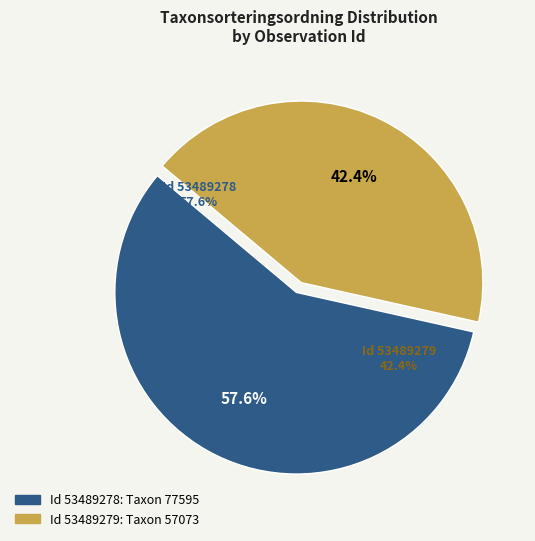

Count the number of slices in the pie.

2